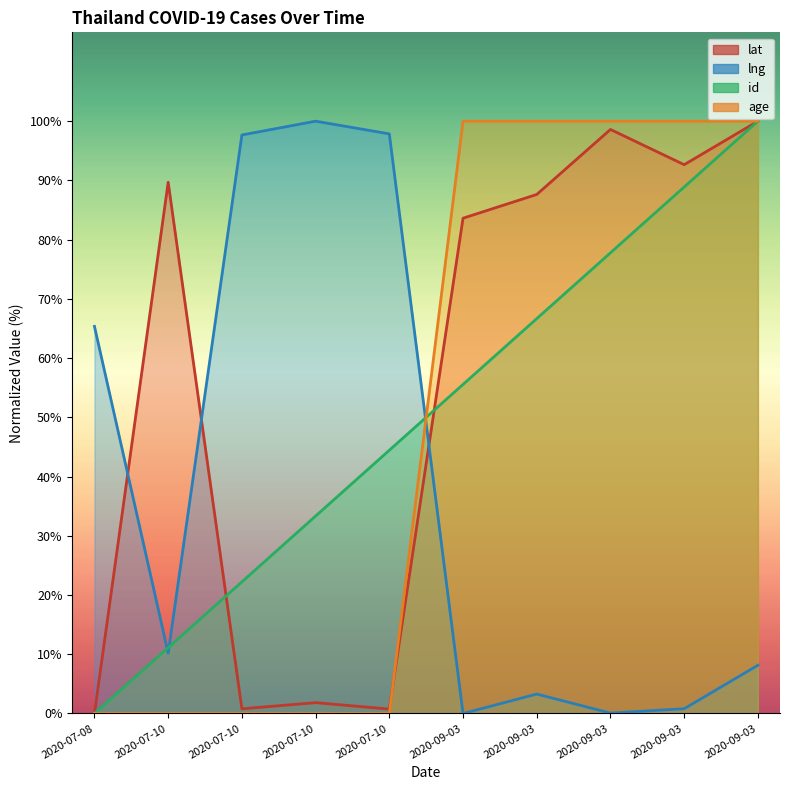

What is the difference between the maximum and minimum values in the lng series?

100.0